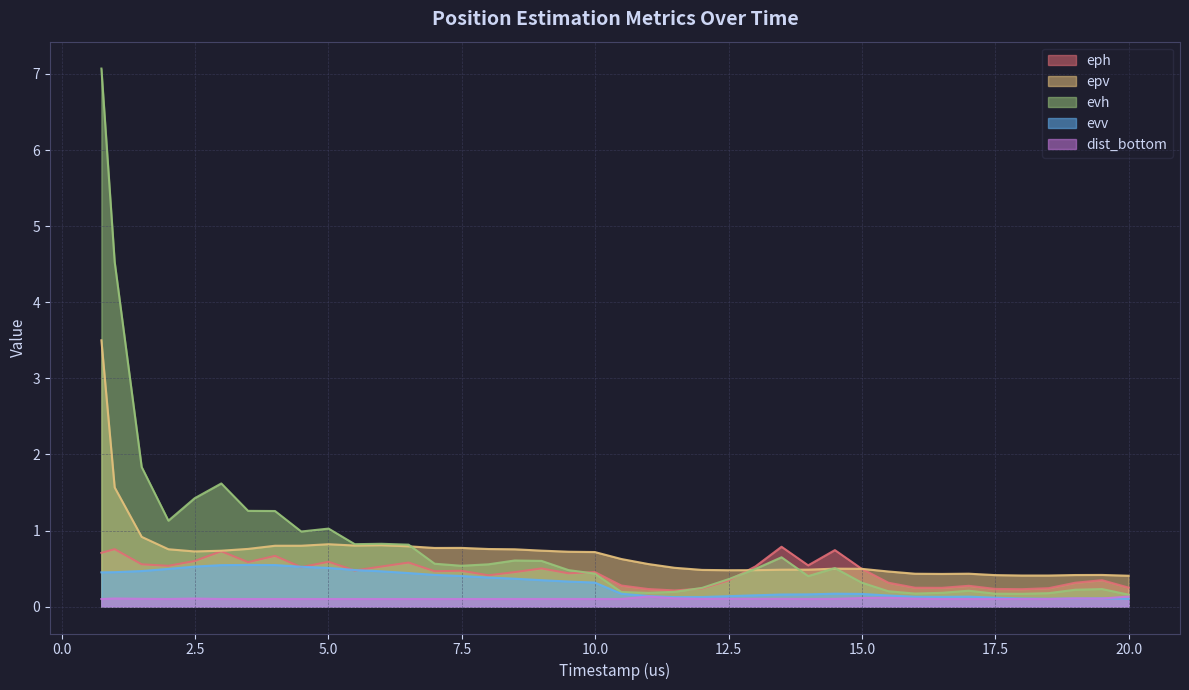

Which series has the widest spread of values?

evh